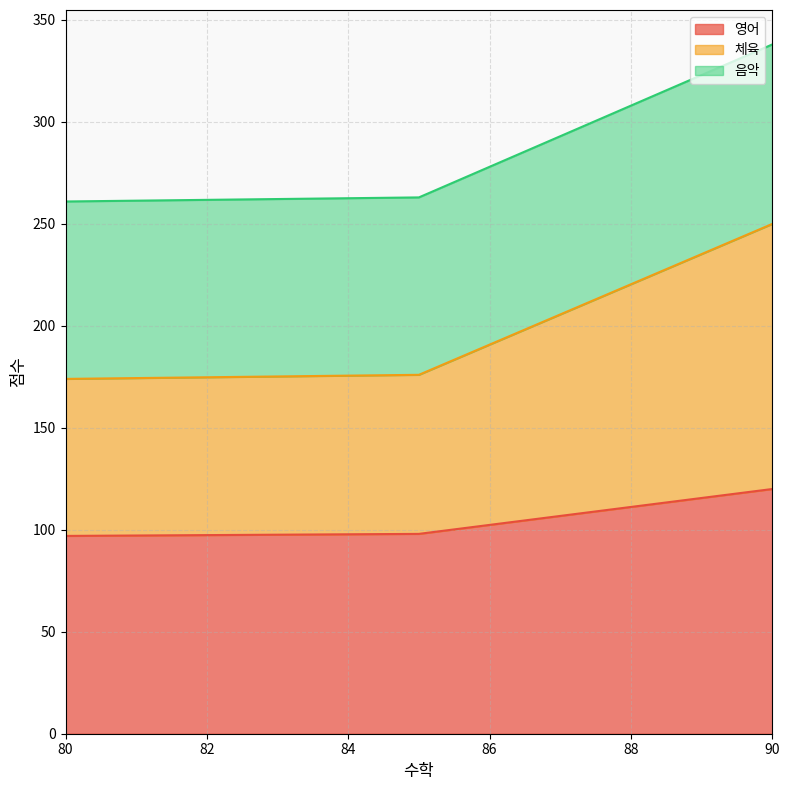

Which category has the lowest value in the 체육 series?

80